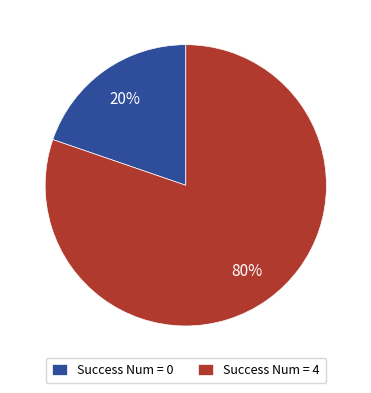

Which has a higher value, Success Num = 0 or Success Num = 4?

Success Num = 4